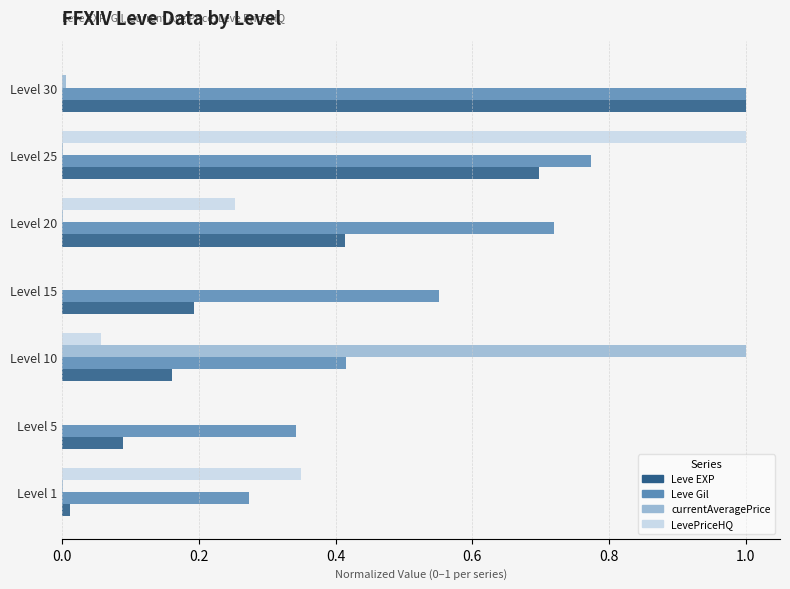

Which category has the highest value in the Leve EXP series?

Level 30